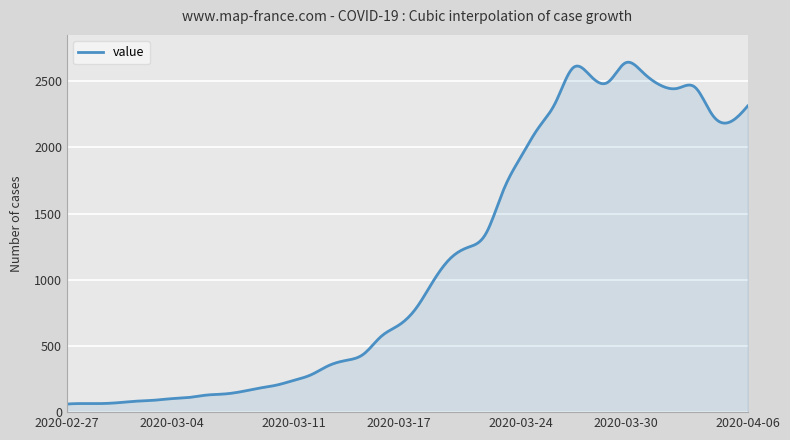

How many lines are shown in the chart?

1